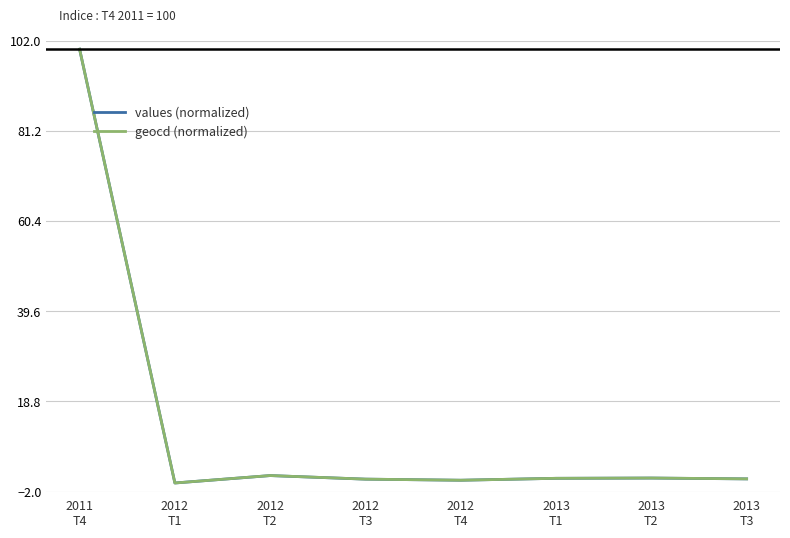

What is the highest value of the geocd (normalized) series?

100.0